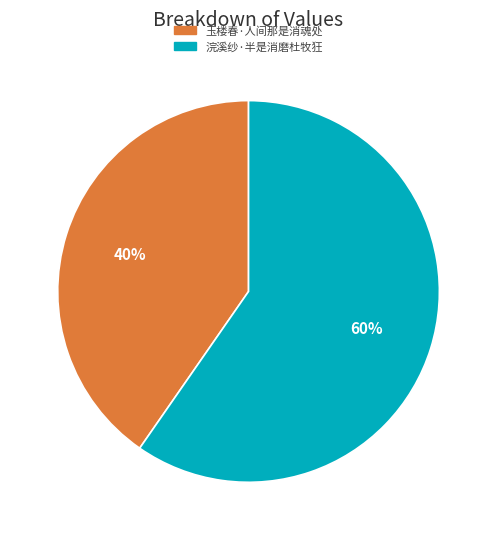

How many segments does this pie chart have?

2